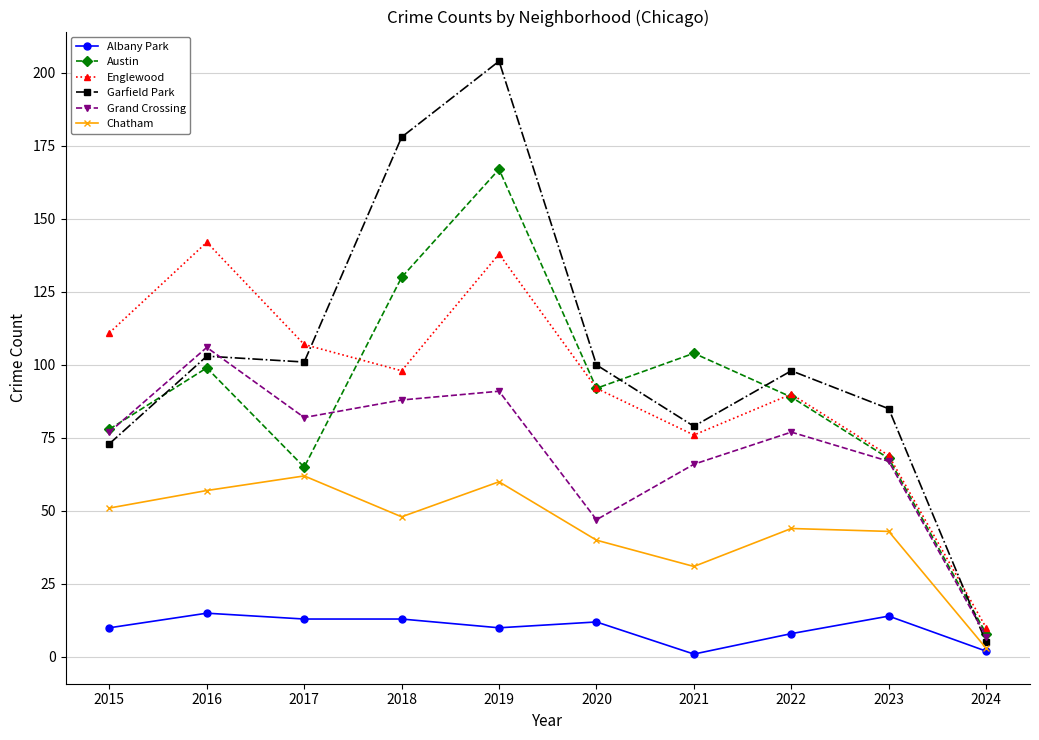

What is the value of the Chatham point at the 5th from the left?

60